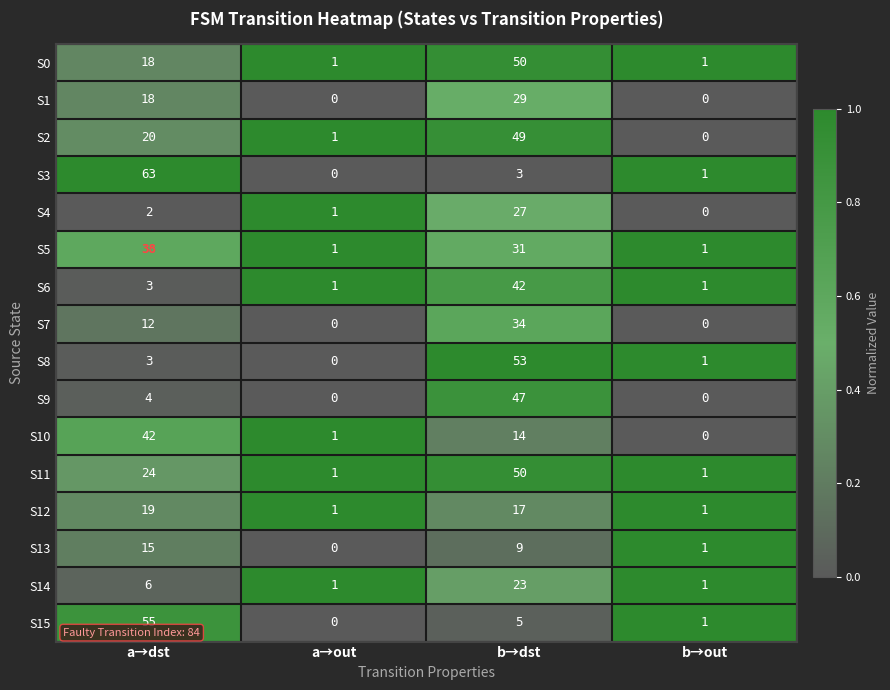

What is the total value across all series at b→dst?

483